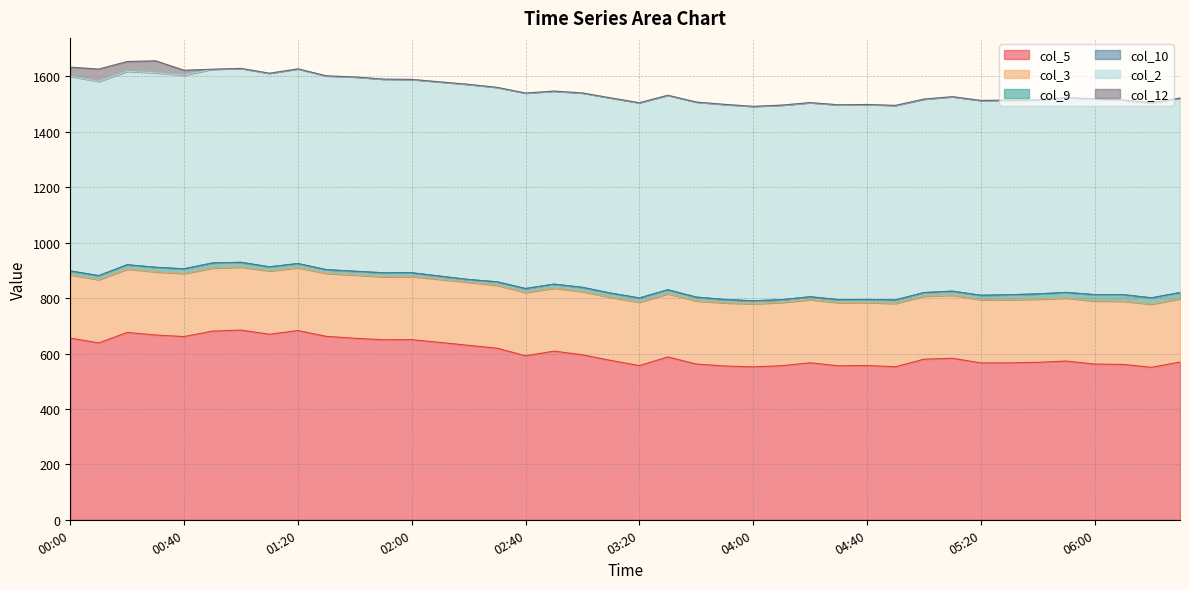

Which label corresponds to the smallest value in the chart?

00:00